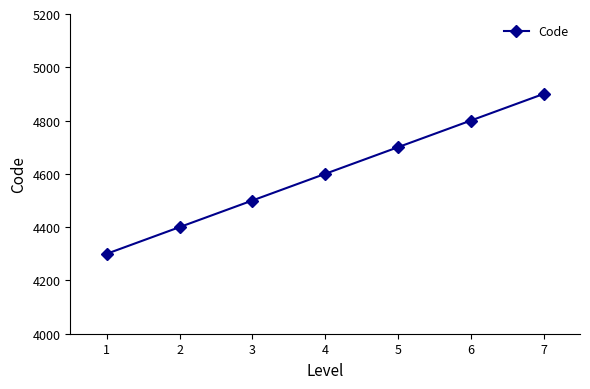

Reading left to right, what are all the values shown in this chart?

4300	4400	4500	4600	4700	4800	4900